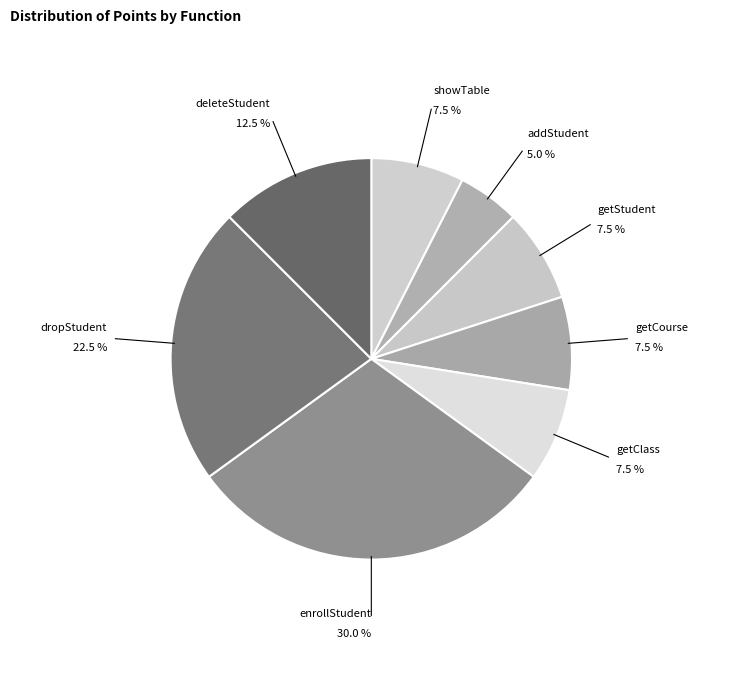

Is it true that deleteStudent is 2% of the pie?

False